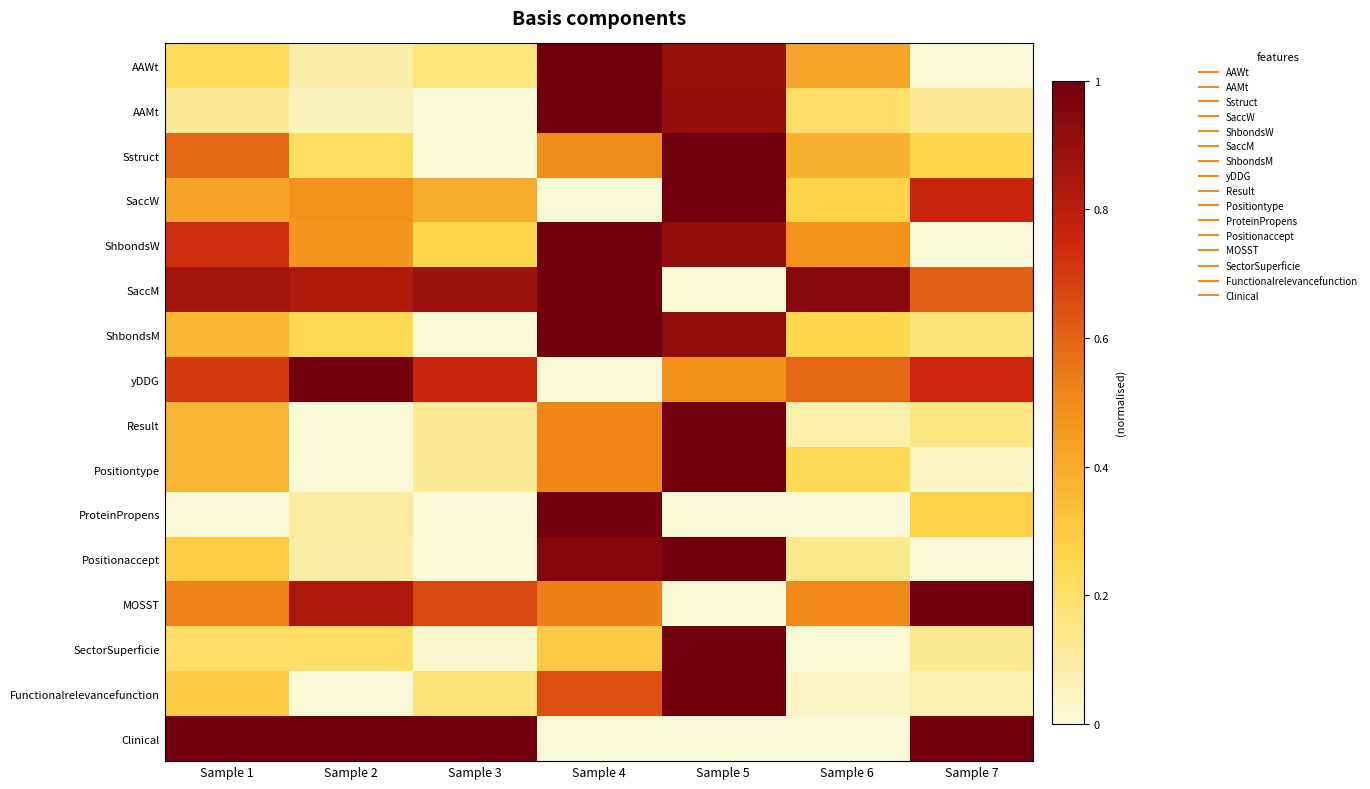

What is the difference between the highest and lowest values at Sample 7?

1.0